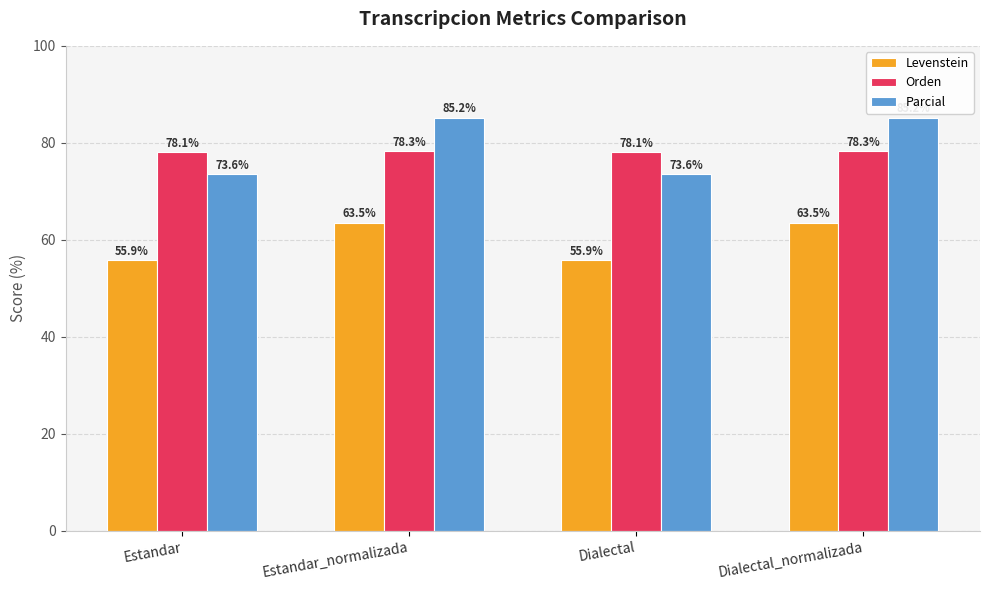

What is the maximum value for Orden?

78.3